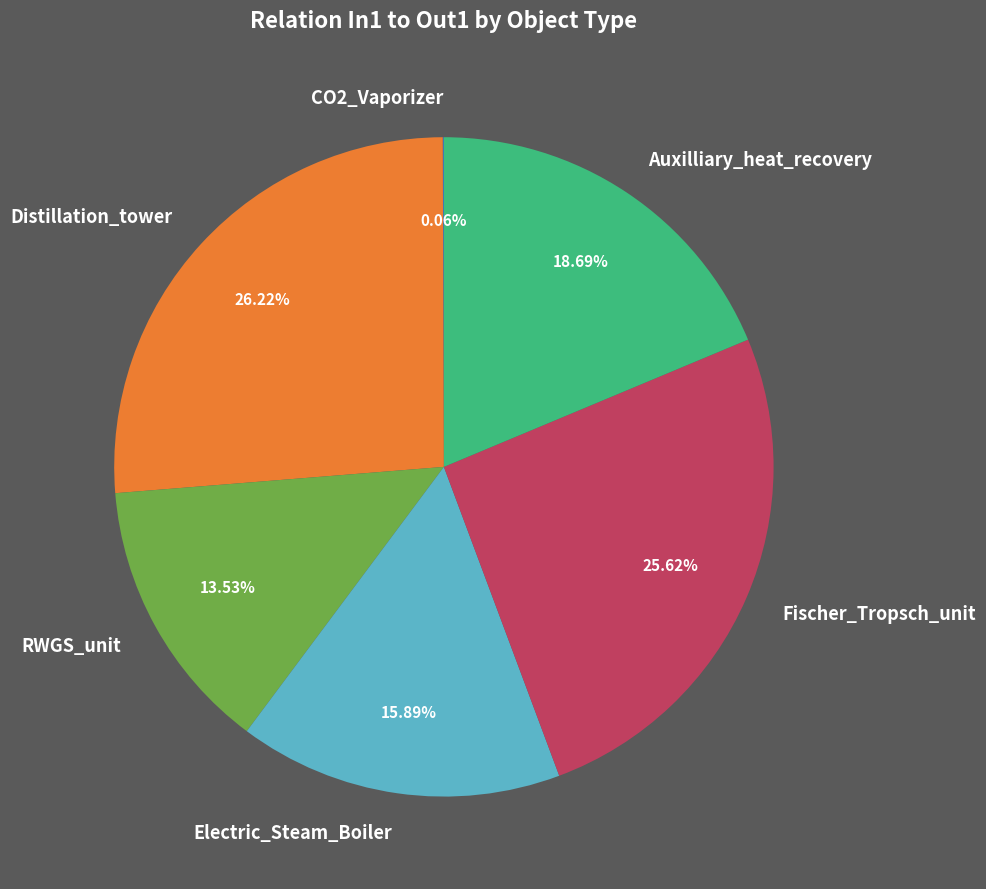

True or false: Distillation_tower accounts for 26% of the total.

True